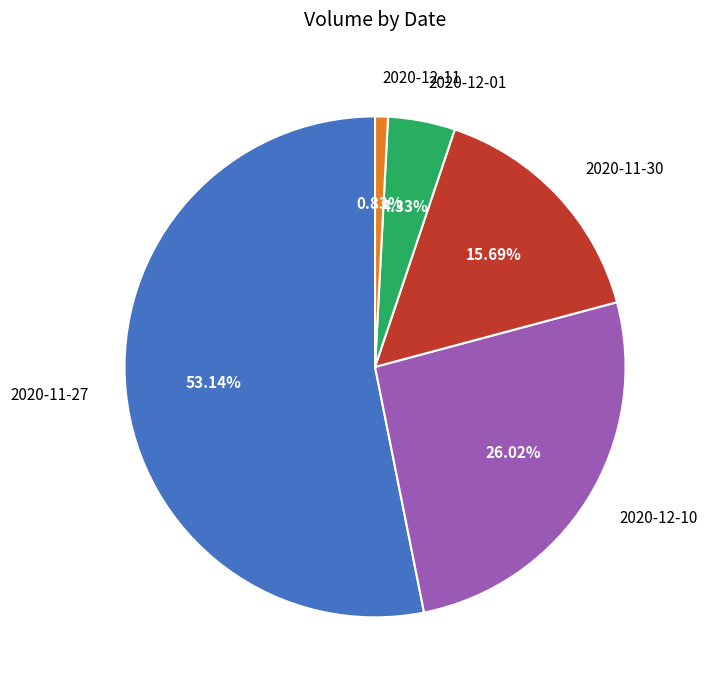

What is the smallest slice in the pie chart?

2020-12-11